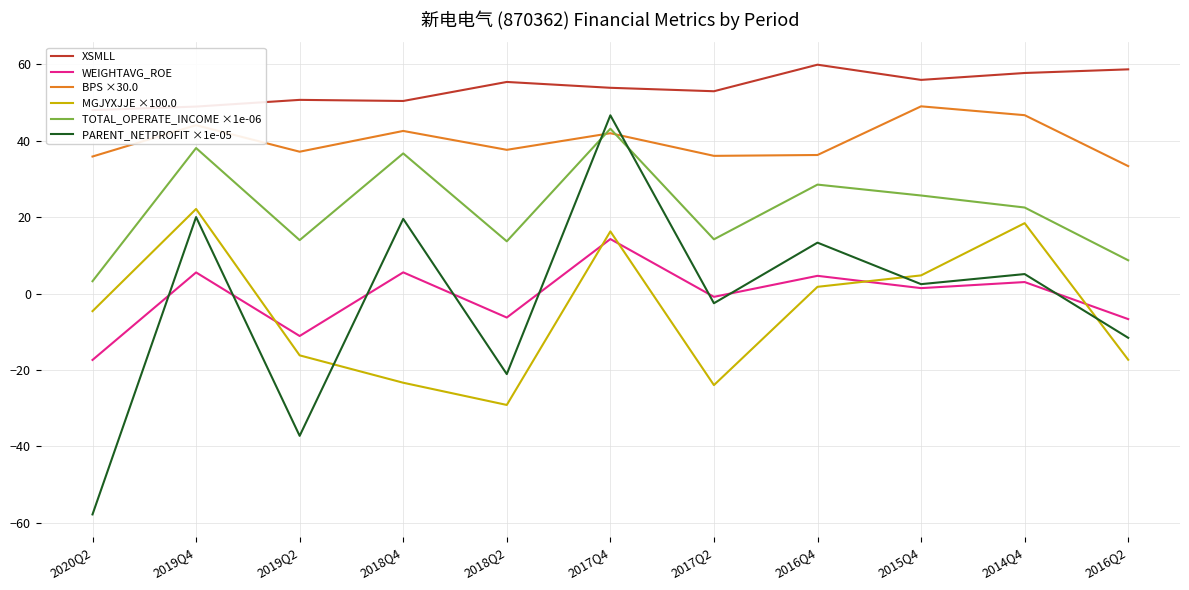

Which series ends up on top after the final intersection of WEIGHTAVG_ROE and MGJYXJJE ×100.0?

WEIGHTAVG_ROE